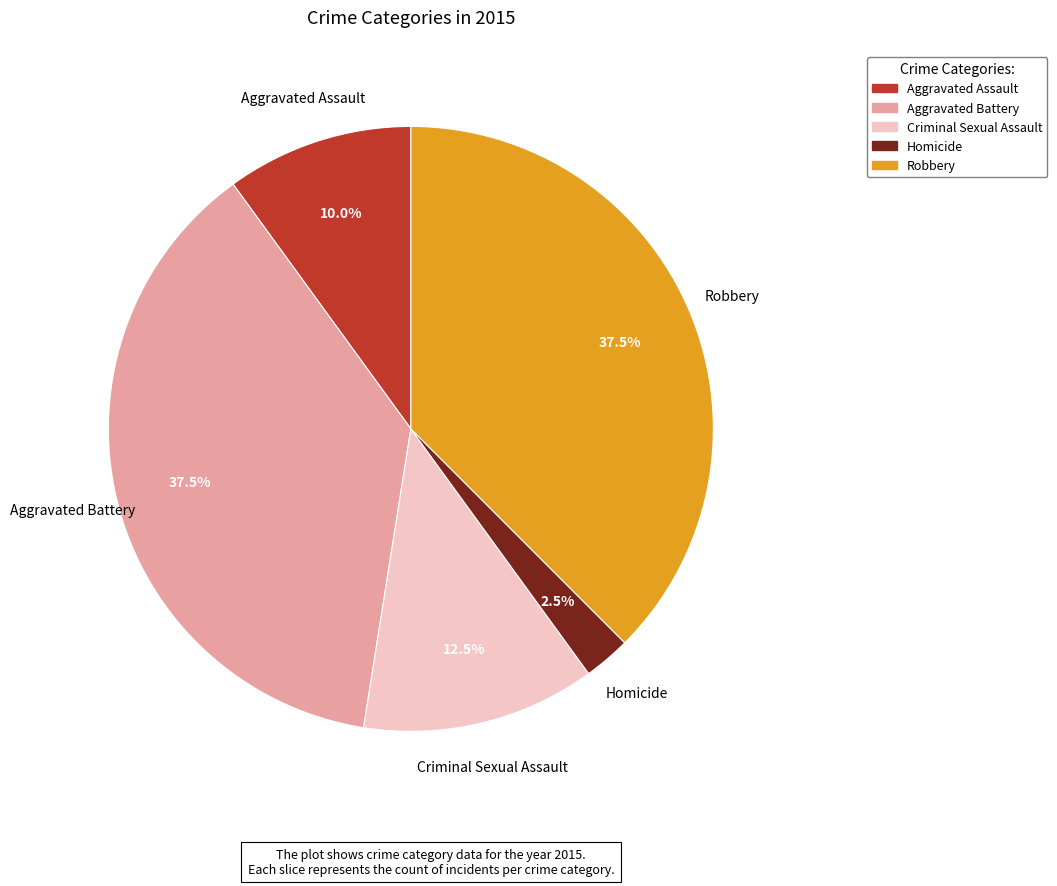

Is there any slice that represents more than half of the pie?

No